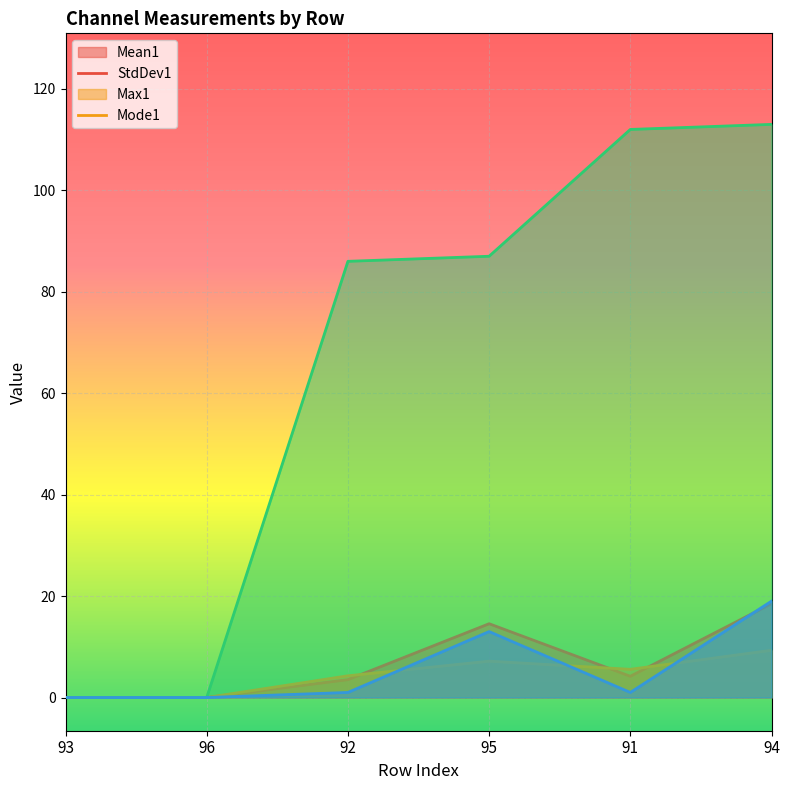

What is the label of the 1st point from the right?

94